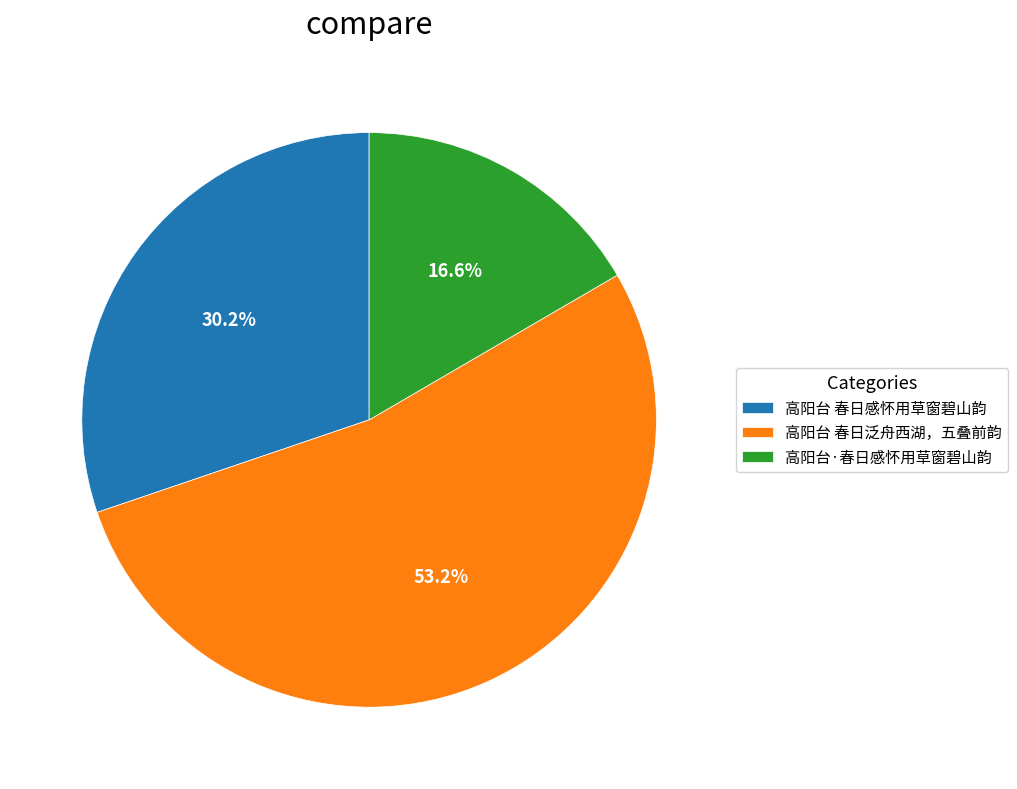

What percentage is NOT represented by 高阳台 春日泛舟西湖，五叠前韵?

46.8%